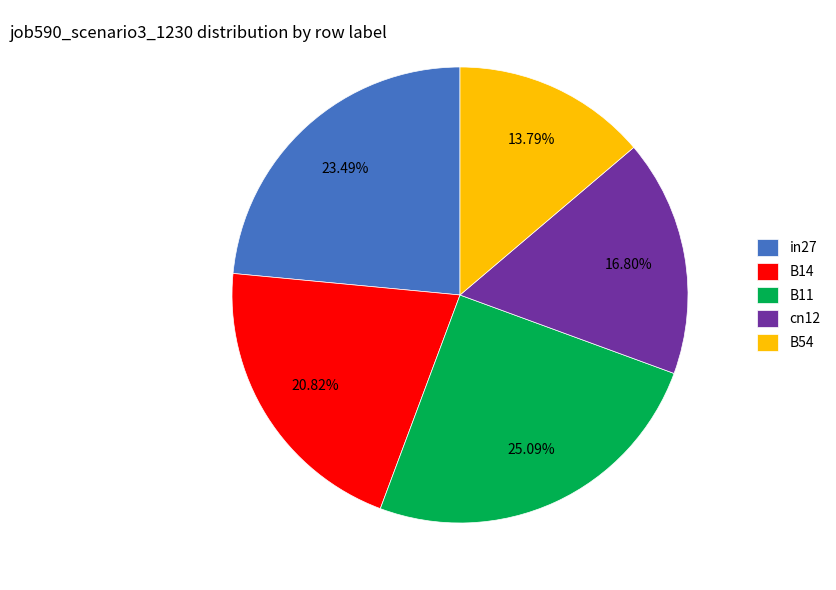

Combined, what portion of the pie is in27 and cn12?

40.3%